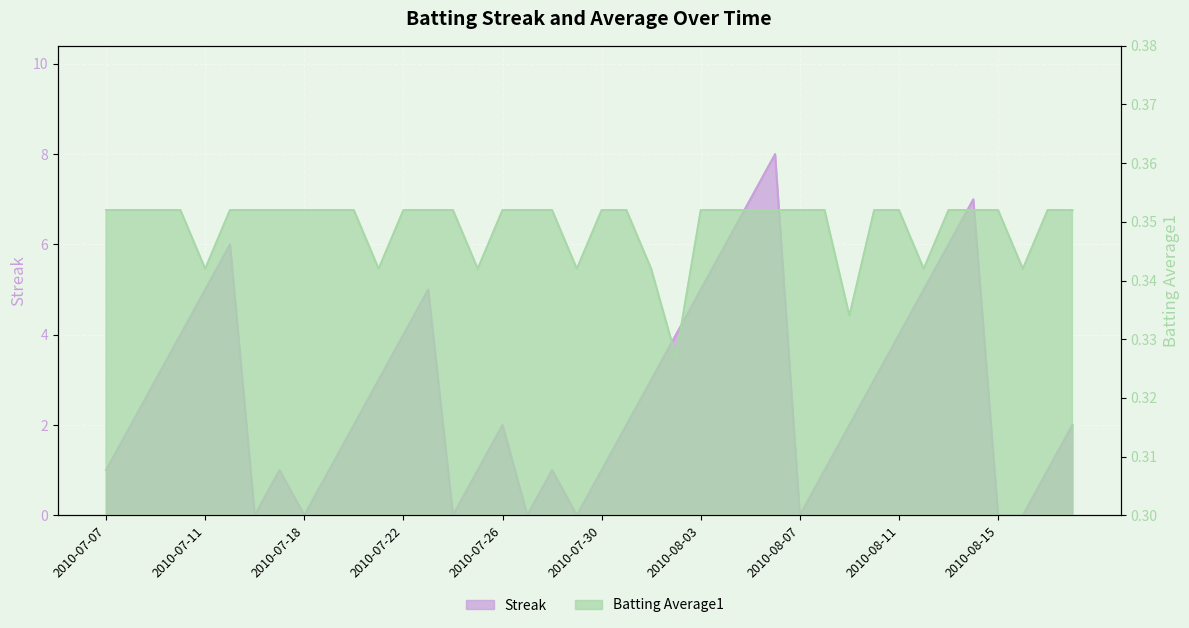

Reading left to right, transcribe all the data shown in this chart.

Streak: 1.0	2.0	3.0	4.0	5.0	6.0	0.0	1.0	0.0	1.0	2.0	3.0	4.0	5.0	0.0	1.0	2.0	0.0	1.0	0.0	1.0	2.0	3.0	4.0	5.0	6.0	7.0	8.0	0.0	1.0	2.0	3.0	4.0	5.0	6.0	7.0	0.0	0.0	1.0	2.0
Batting Average1: 0.4	0.4	0.4	0.4	0.3	0.4	0.4	0.4	0.4	0.4	0.4	0.3	0.4	0.4	0.4	0.3	0.4	0.4	0.4	0.3	0.4	0.4	0.3	0.3	0.4	0.4	0.4	0.4	0.4	0.4	0.3	0.4	0.4	0.3	0.4	0.4	0.4	0.3	0.4	0.4